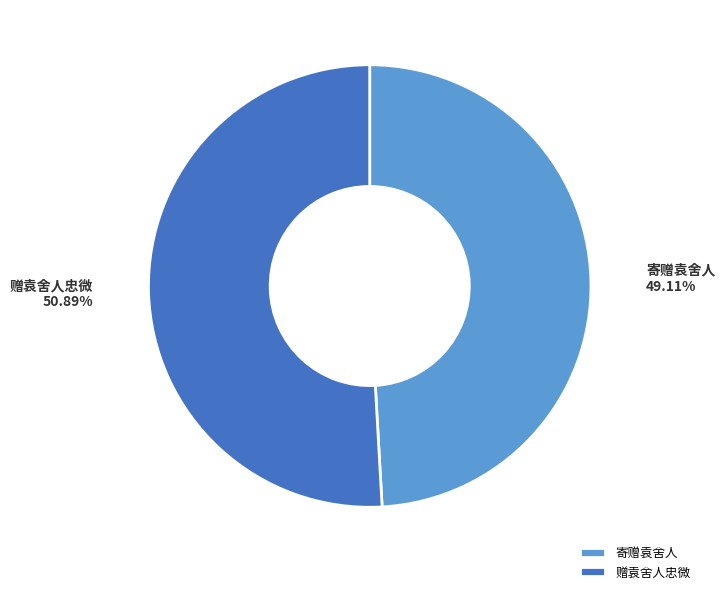

Does 寄赠袁舍人 represent more than half of the total?

No